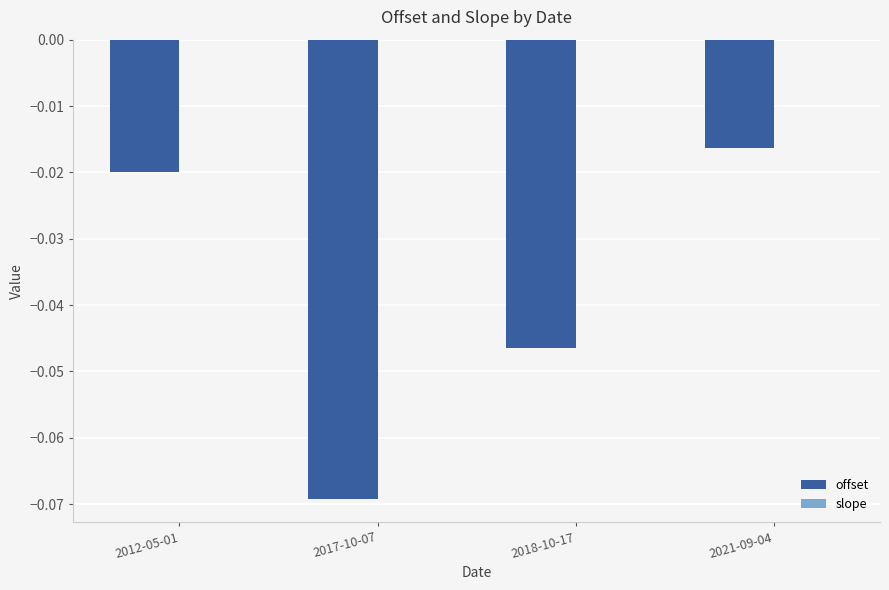

Is it true that offset equals -0.1 at 2018-10-17?

False